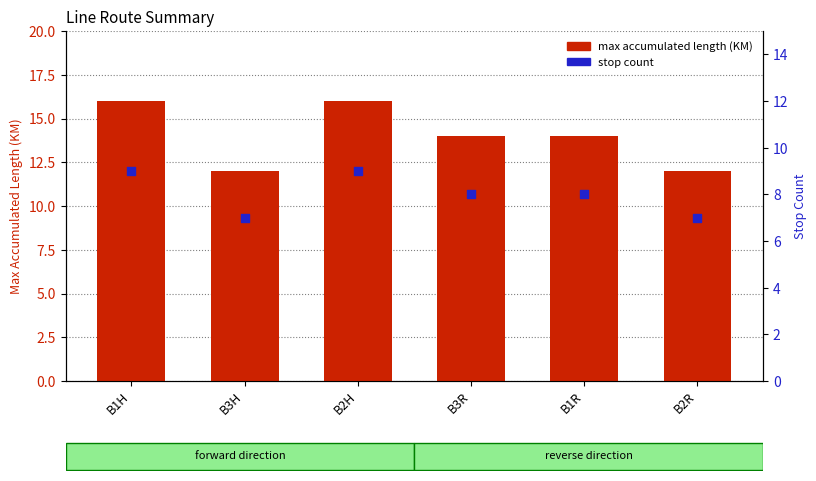

Which series reaches the maximum Y coordinate?

max accumulated length (KM)